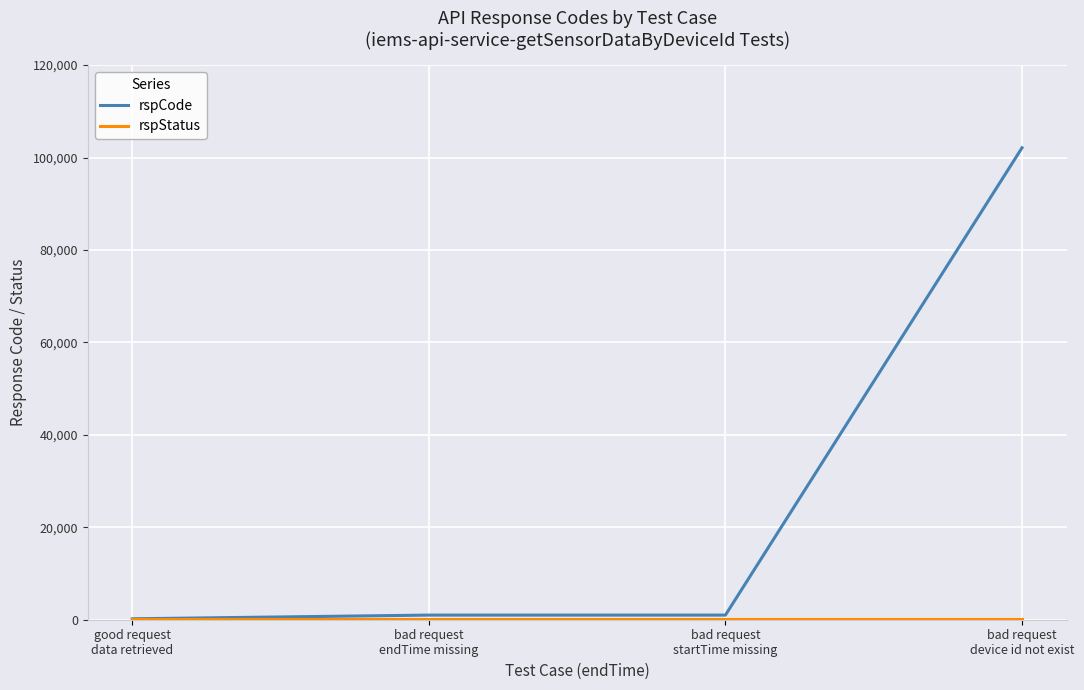

Which series has the widest spread of values?

rspCode